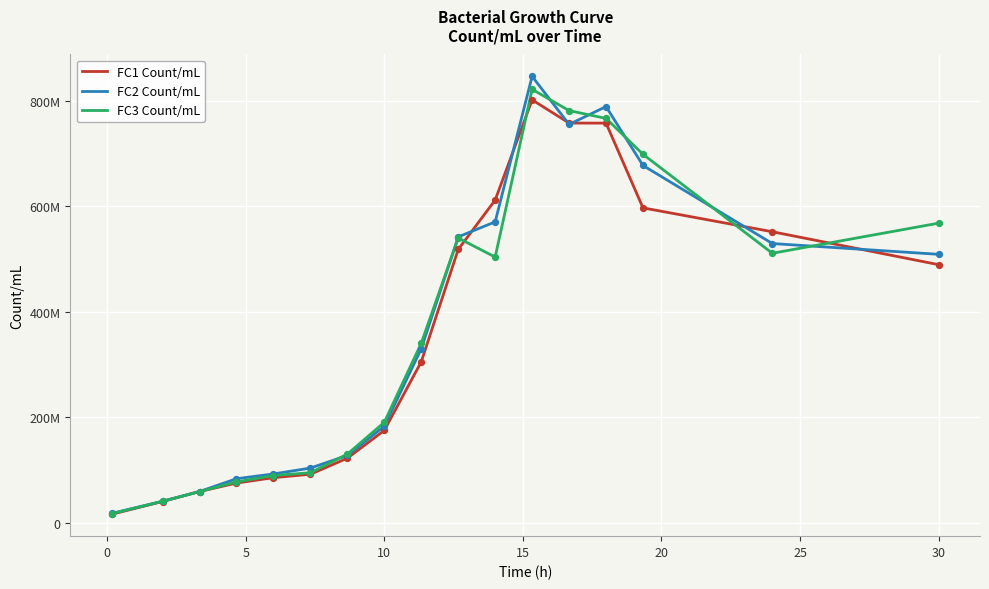

What are all the series names shown in the legend?

FC1 Count/mL, FC2 Count/mL, FC3 Count/mL